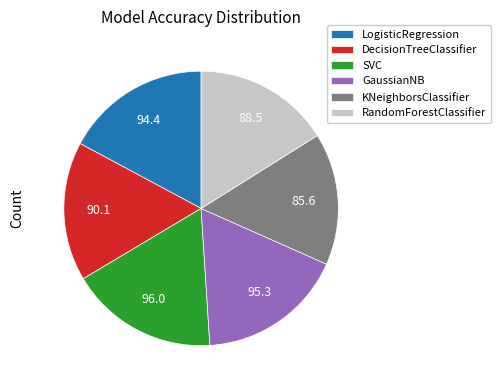

Is KNeighborsClassifier the majority of the pie?

No